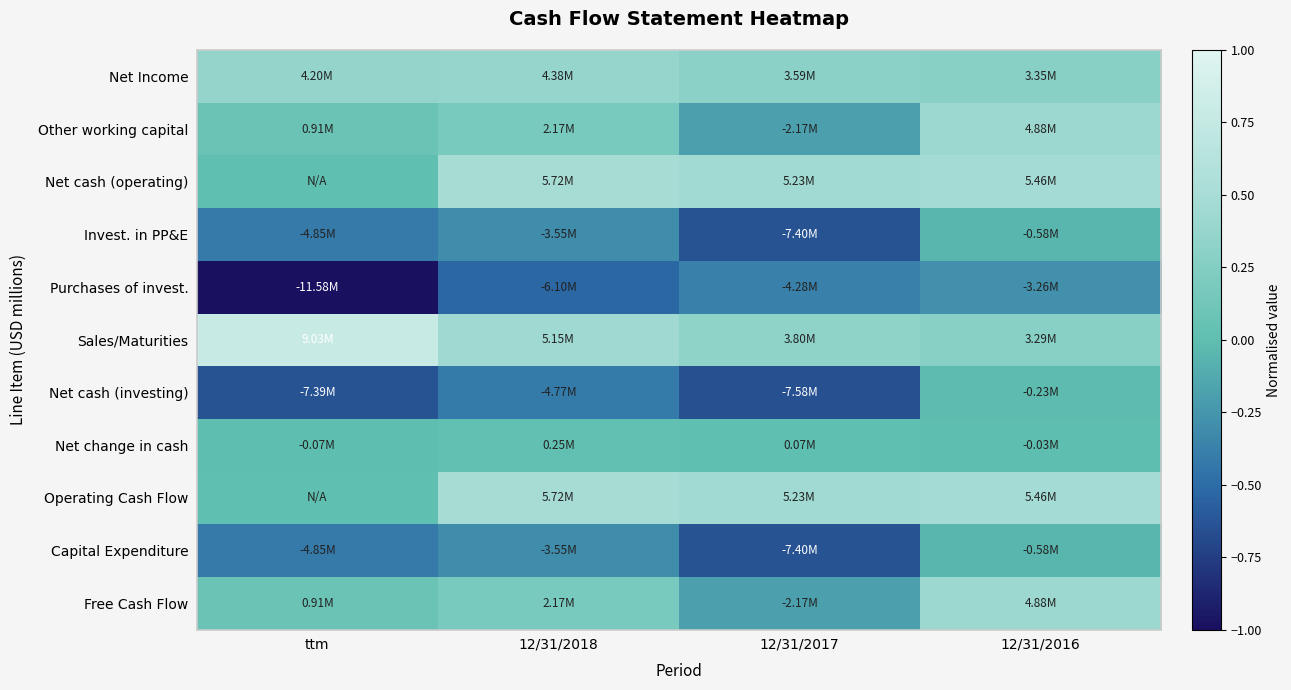

At how many categories does at least one series exceed 0?

4